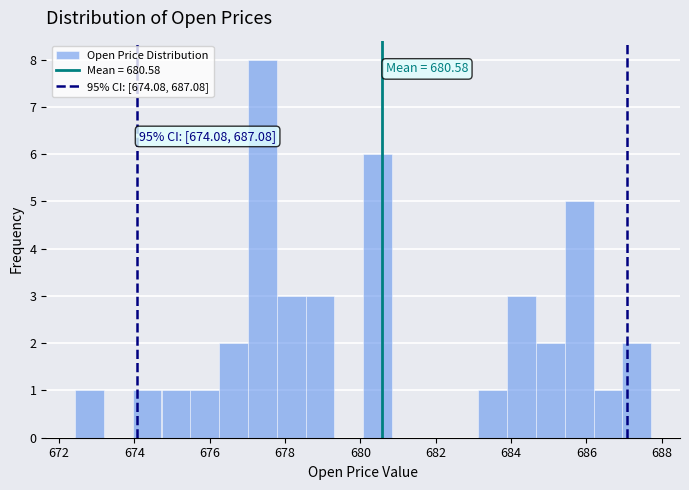

Read against the x-axis, roughly where is the centre of the tallest bar?

677.4